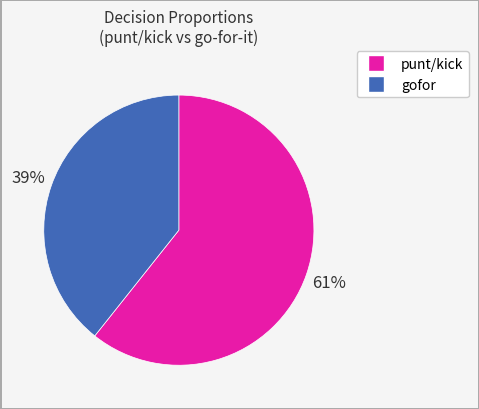

How many slices are in this pie chart?

2